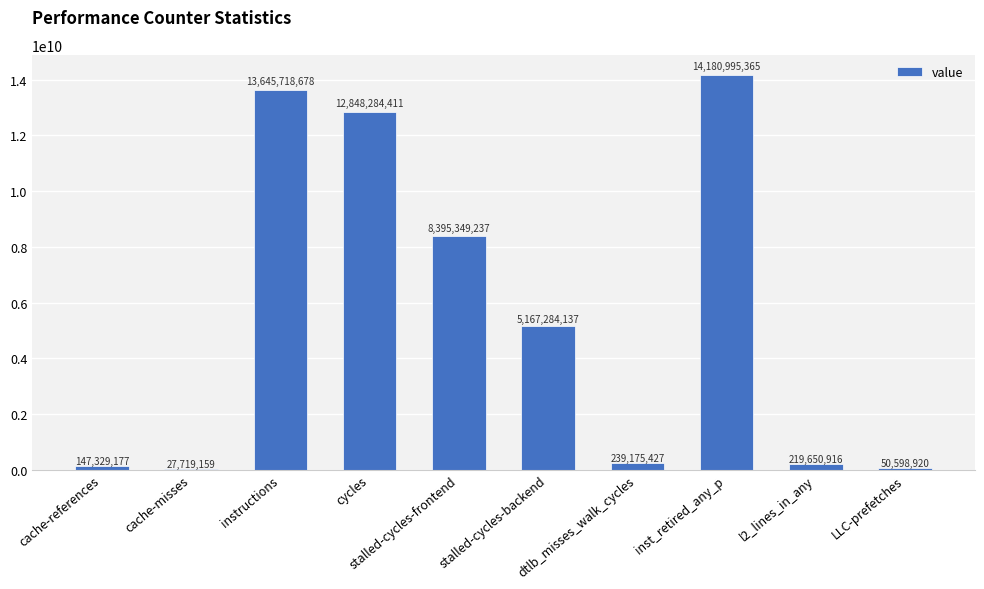

The chart shows a value of 3059117674 at instructions. True or false?

False